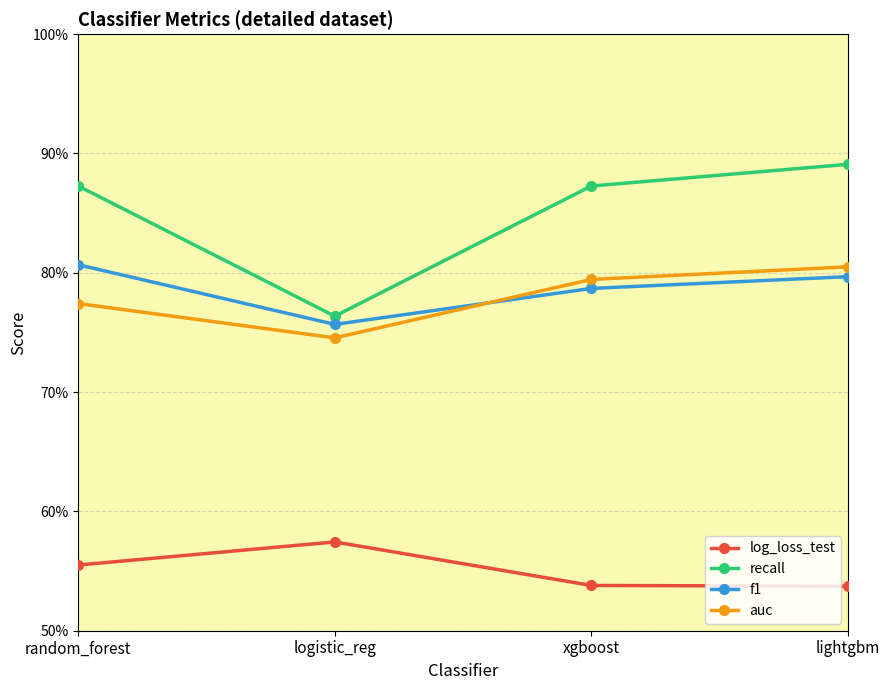

Does the chart have visible grid lines?

Yes